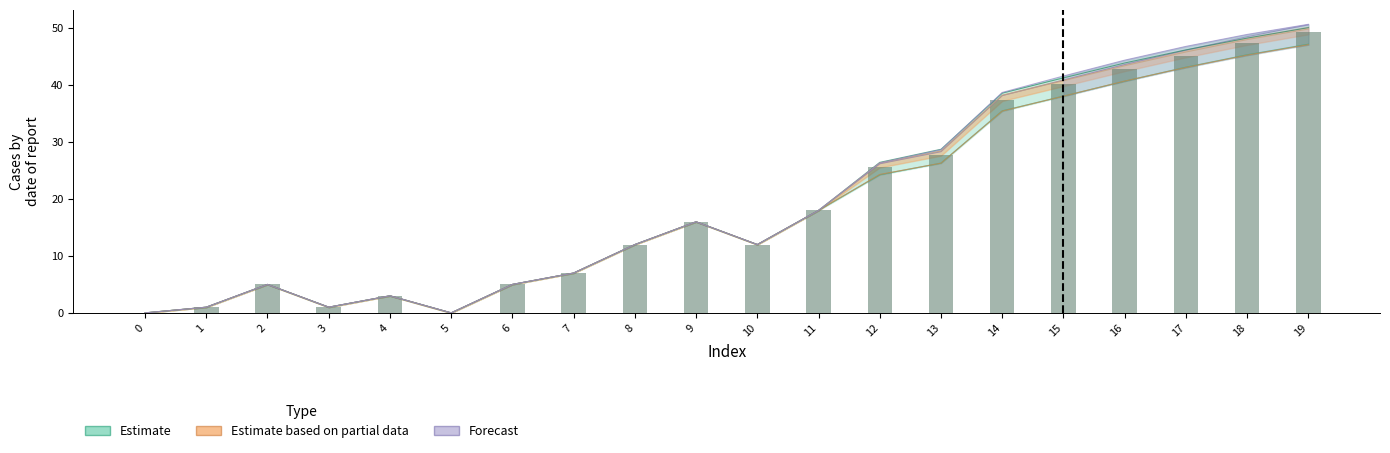

Reading left to right, list all the values displayed in this chart.

Row0: 0=0.0	1=1.0	2=5.0	3=1.0	4=3.0	5=0.0	6=5.0	7=7.0	8=12.0	9=16.0	10=12.0	11=18.0	12=24.3	13=26.3	14=35.5	15=38.1	16=40.7	17=43.2	18=45.3	19=47.2
Row1: 0=0.0	1=1.0	2=5.0	3=1.0	4=3.0	5=0.0	6=5.0	7=7.0	8=12.0	9=16.0	10=12.0	11=18.0	12=24.3	13=26.3	14=35.5	15=38.1	16=40.7	17=43.1	18=45.3	19=47.1
Row2: 0=0.0	1=1.0	2=5.0	3=1.0	4=3.0	5=0.0	6=5.0	7=7.0	8=12.0	9=16.0	10=12.0	11=18.0	12=26.2	13=28.3	14=38.2	15=40.9	16=43.6	17=46.1	18=48.5	19=50.6
Row3: 0=0.0	1=1.0	2=5.0	3=1.0	4=3.0	5=0.0	6=5.0	7=7.0	8=12.0	9=16.0	10=12.0	11=18.0	12=26.4	13=28.7	14=38.6	15=41.3	16=43.9	17=46.2	18=48.3	19=50.1
Row4: 0=0.0	1=1.0	2=5.0	3=1.0	4=3.0	5=0.0	6=5.0	7=7.0	8=12.0	9=16.0	10=12.0	11=18.0	12=26.3	13=28.4	14=38.2	15=40.8	16=43.4	17=45.8	18=48.0	19=49.9
Row5: 0=0.0	1=1.0	2=5.0	3=1.0	4=3.0	5=0.0	6=5.0	7=7.0	8=12.0	9=16.0	10=12.0	11=18.0	12=26.3	13=28.7	14=38.7	15=41.6	16=44.4	17=46.8	18=48.9	19=50.7